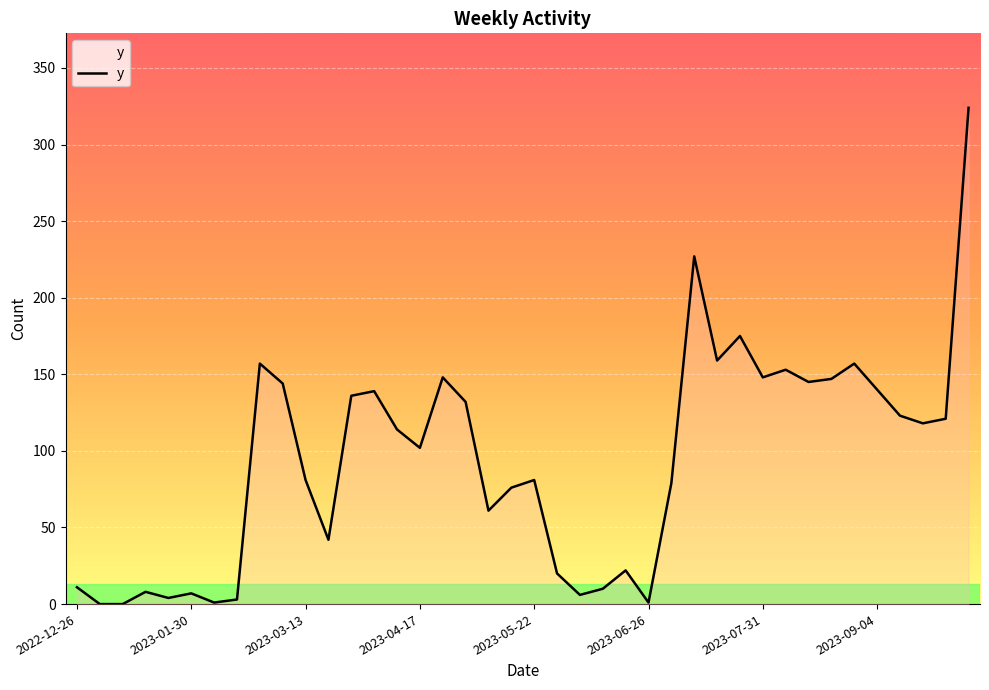

What is the greatest value displayed?

324